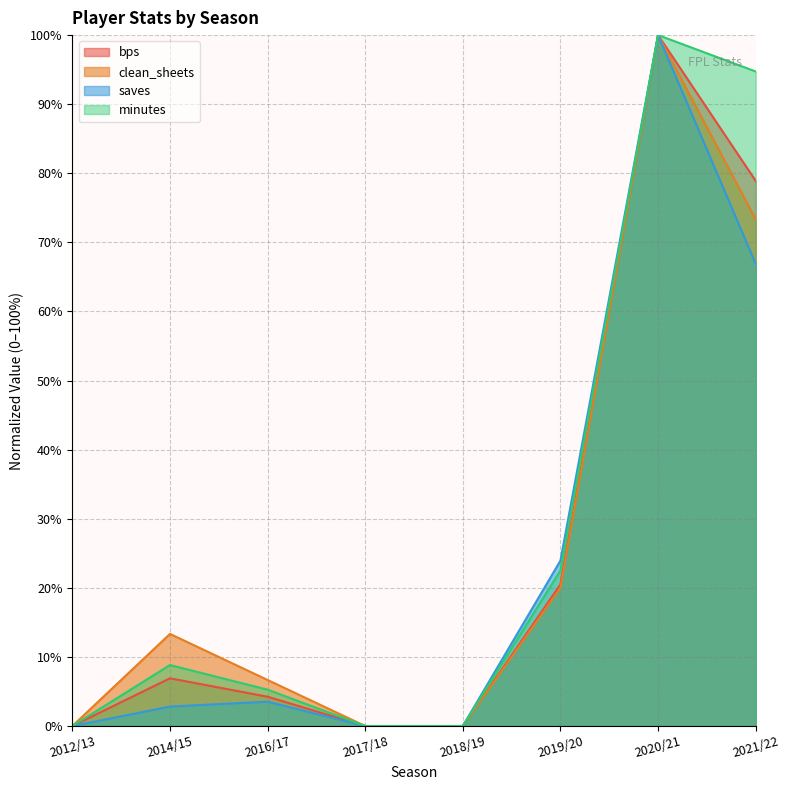

What is the total value across all series at 2014/15?

31.9